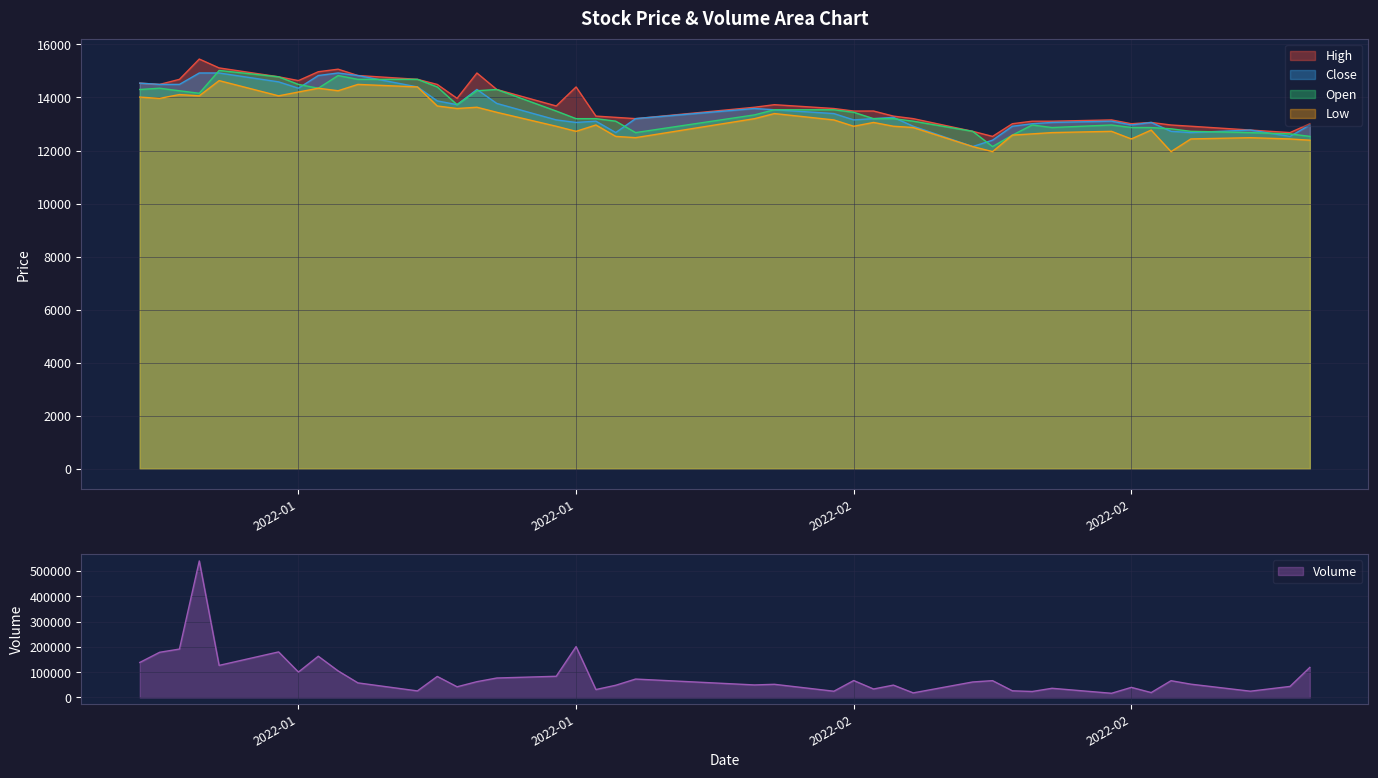

At which category does Open reach its first local valley?

2022-01-06